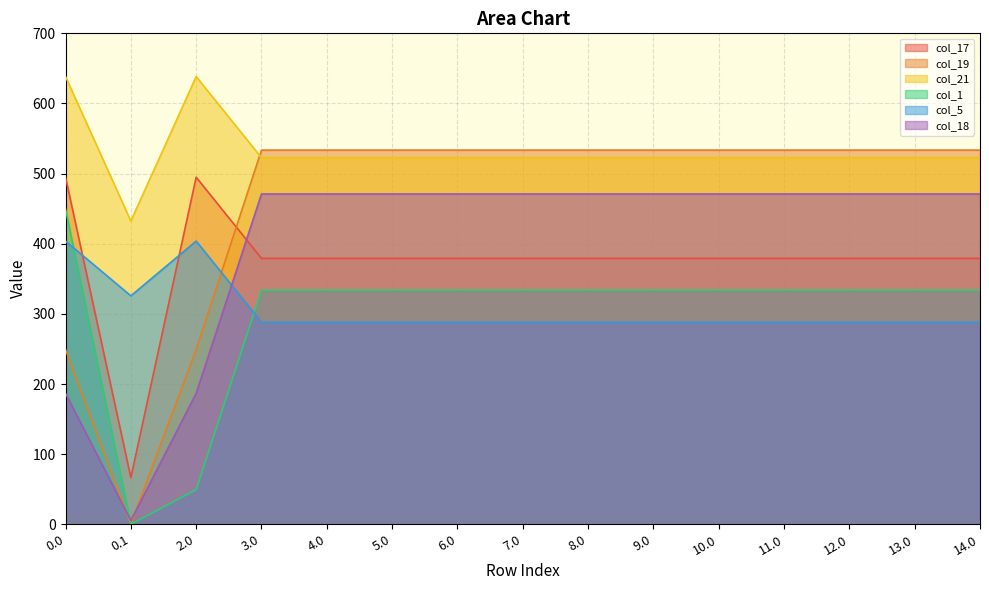

Between which two adjacent categories do col_21 and col_19 first intersect?

2.0 and 3.0